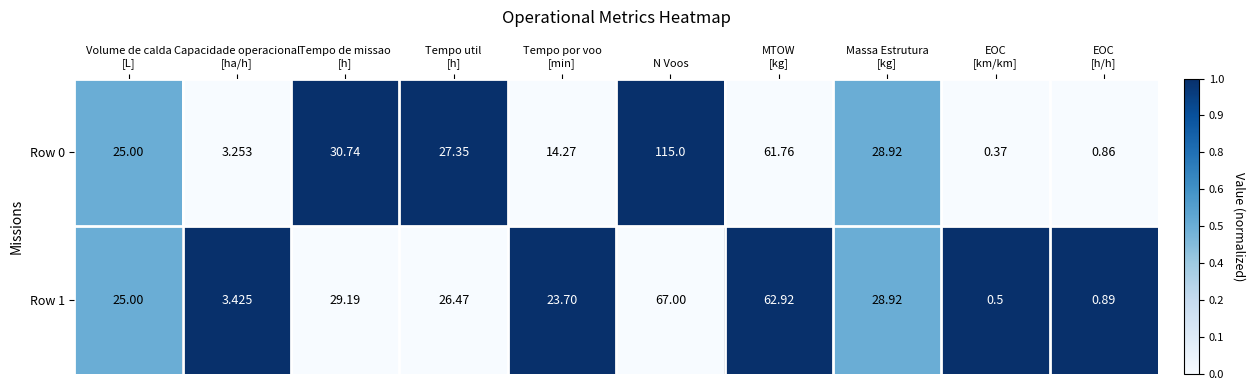

At which category does the chart reach its peak across all series?

N Voos